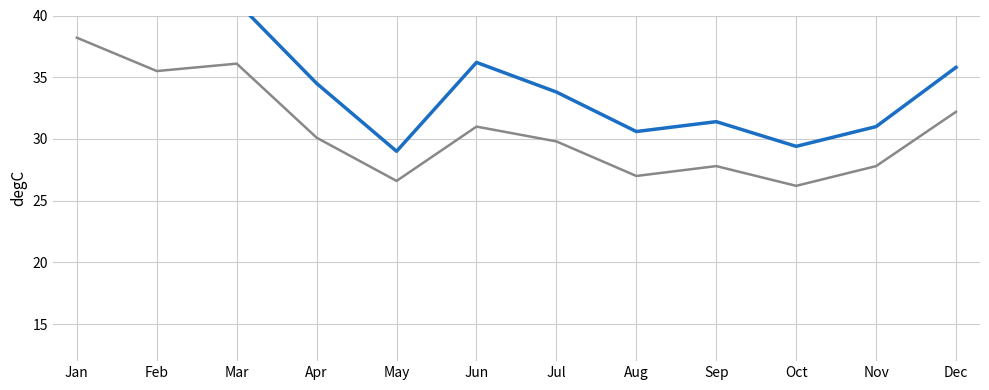

The Monthly Value series shows 36.2 at Jun. True or false?

True